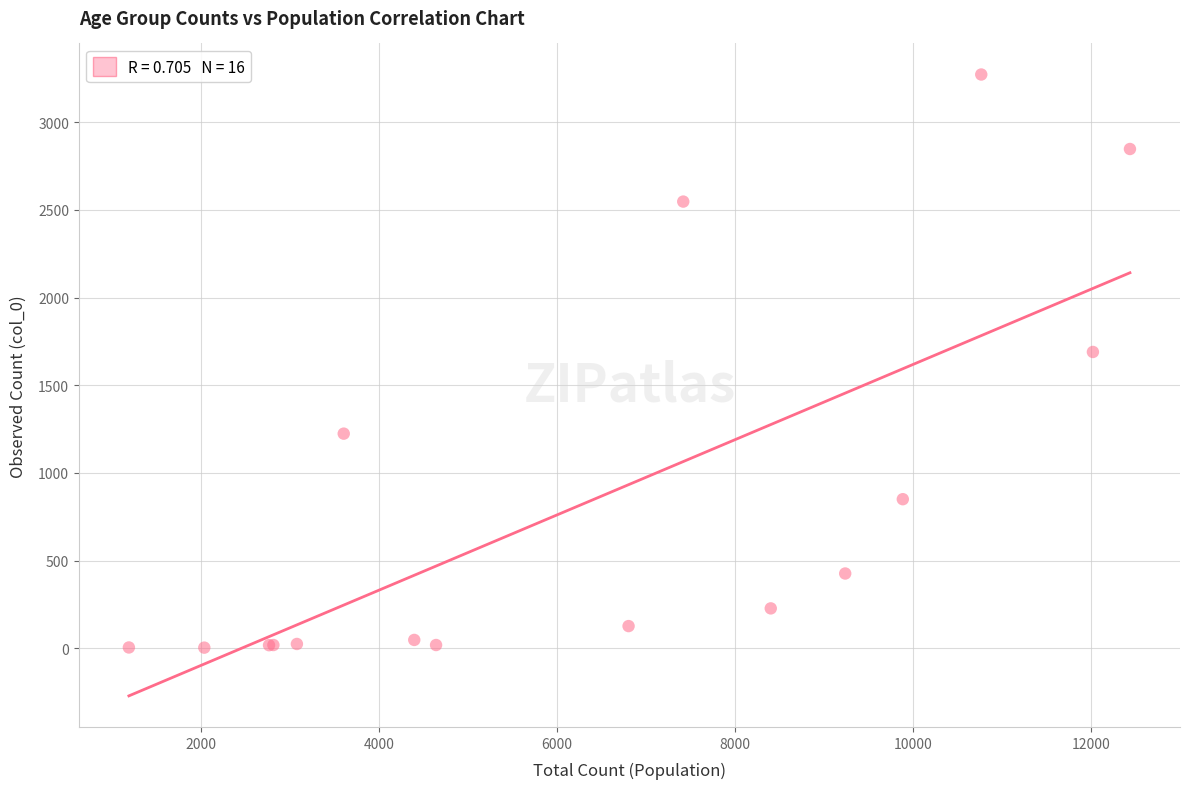

What Y value in the scatter plot is closest to 1638?

1690